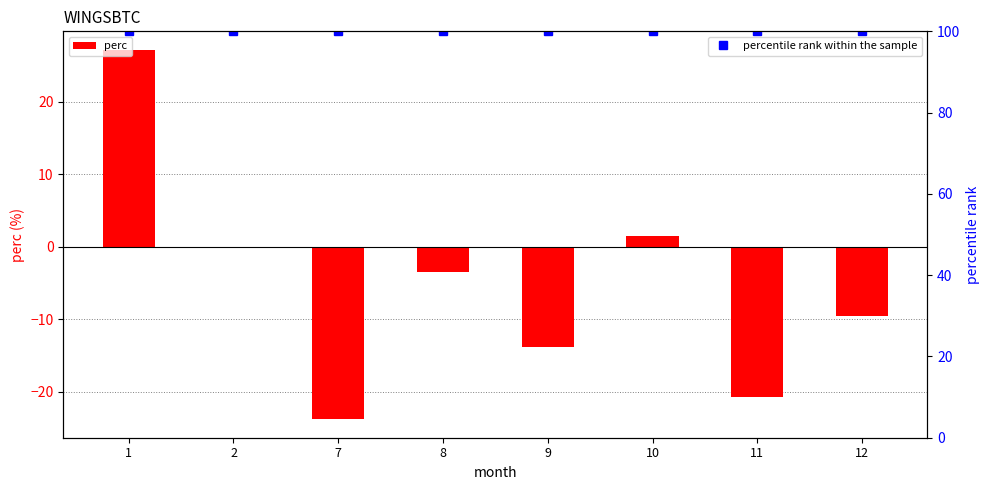

What is the total value across all series at 9?

86.2